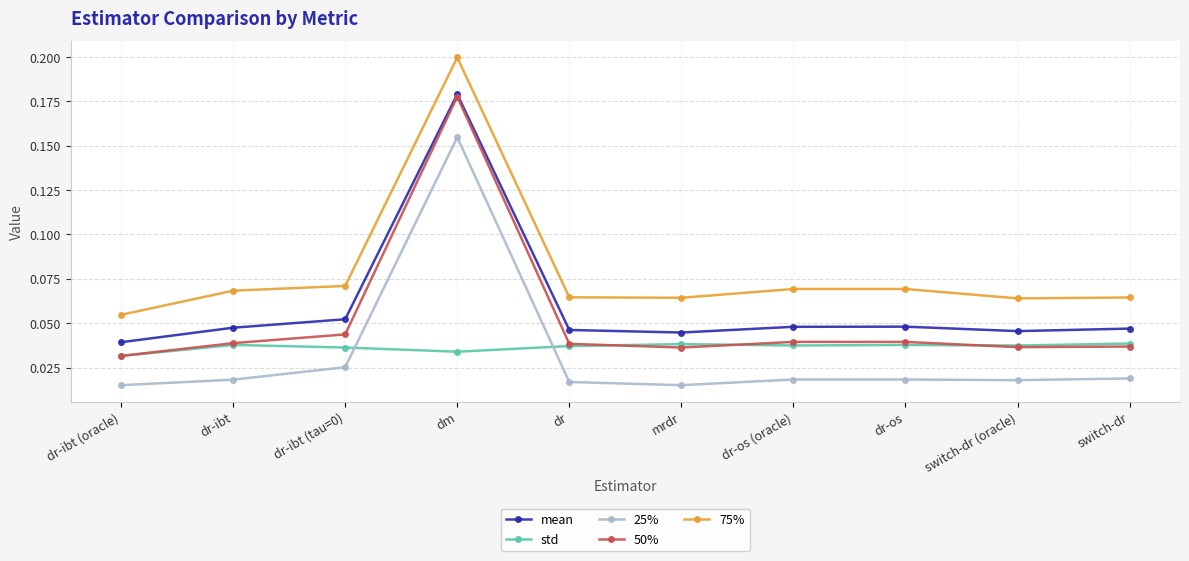

How many lines are shown in the chart?

5